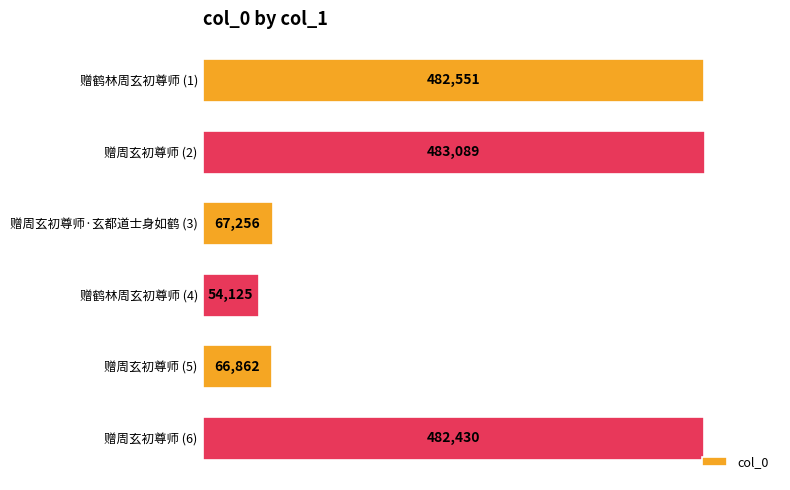

True or false: the data shows 54125 at 赠鹤林周玄初尊师 (4).

True